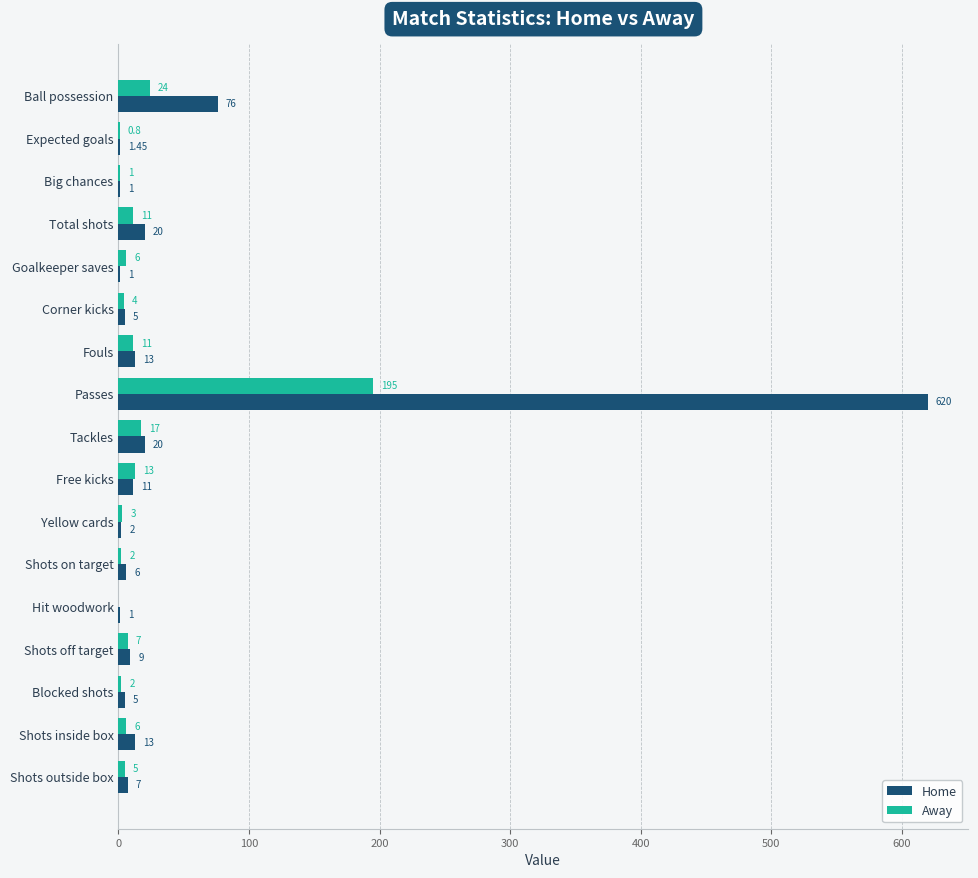

What is the sum of the Away values at Goalkeeper saves and Blocked shots?

8.0